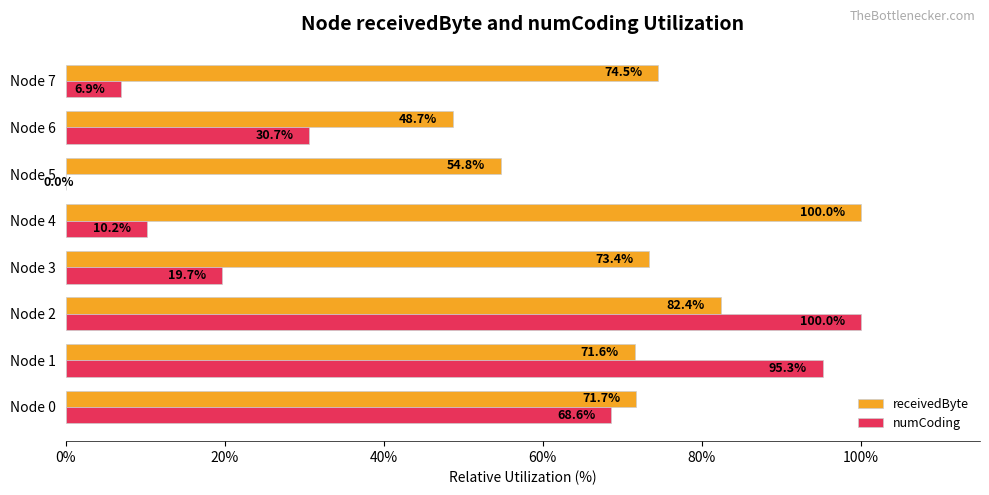

Is the value of numCoding at Node 5 greater than the value of receivedByte at Node 0?

No